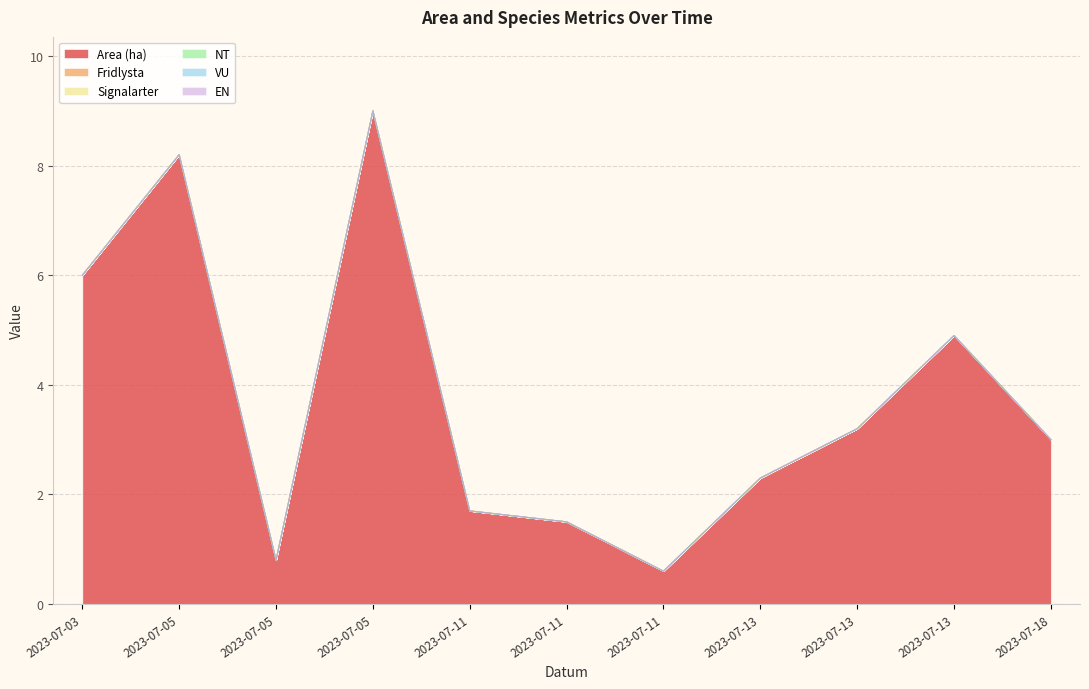

True or false: Area (ha) and Fridlysta intersect in this chart.

False